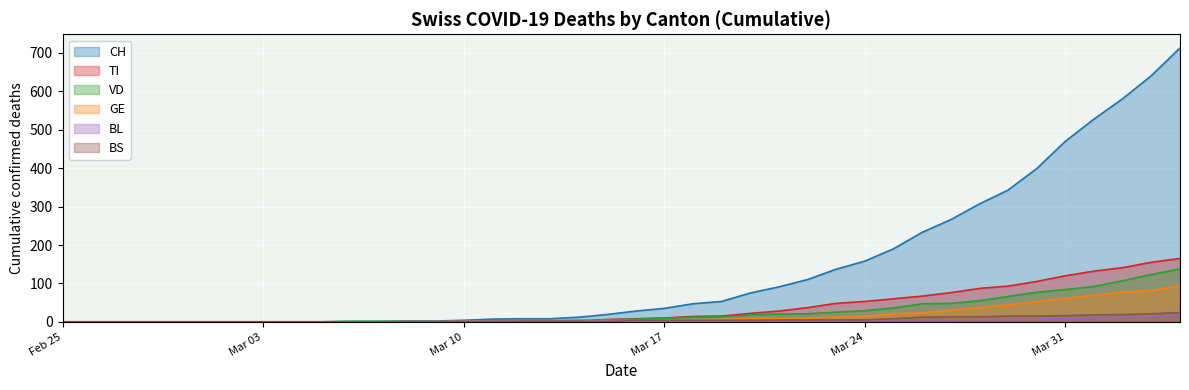

How many values in CH are above zero?

30